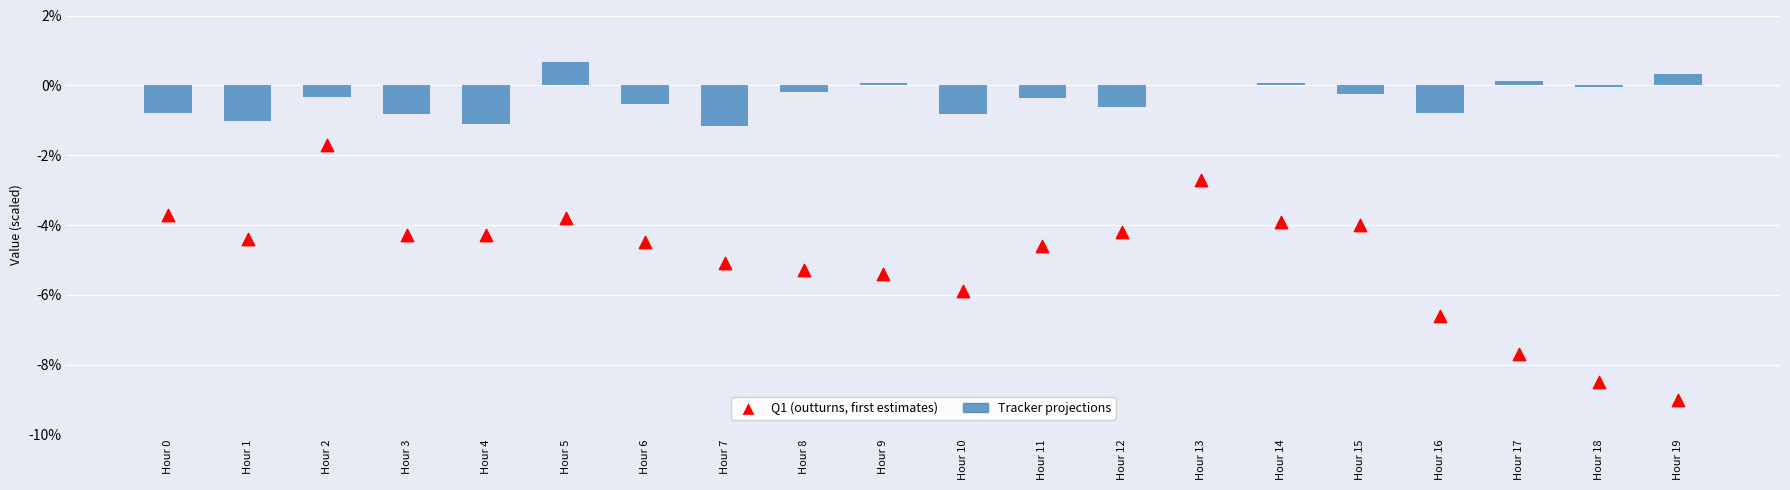

Which series has the largest total across all categories?

Tracker projections